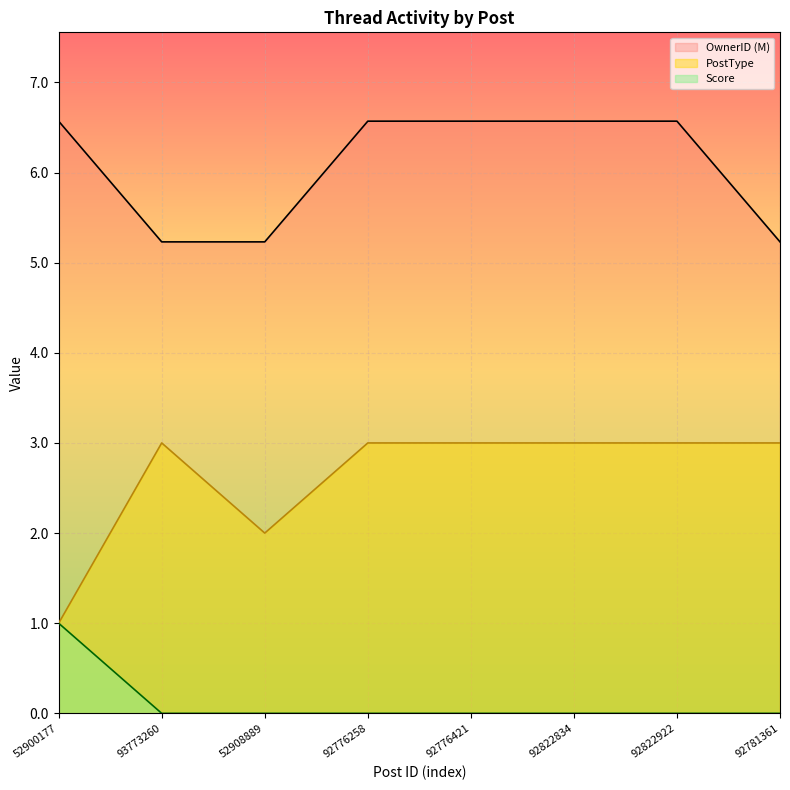

Where does the OwnerID (M) series first go above 6?

52900177